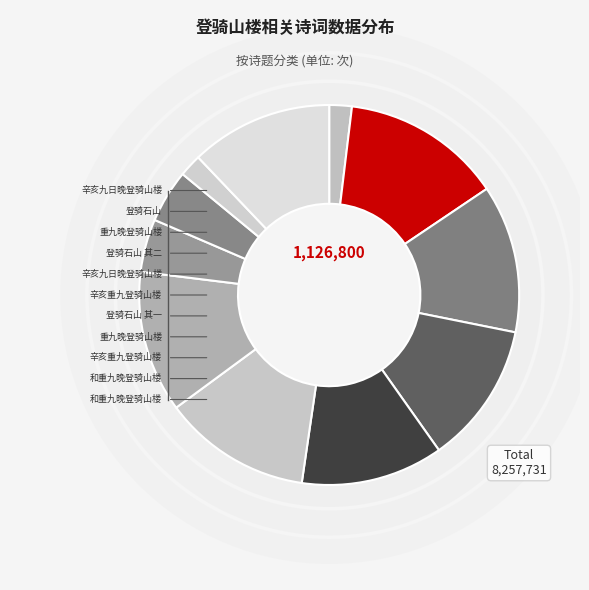

How many slices are in this pie chart?

11